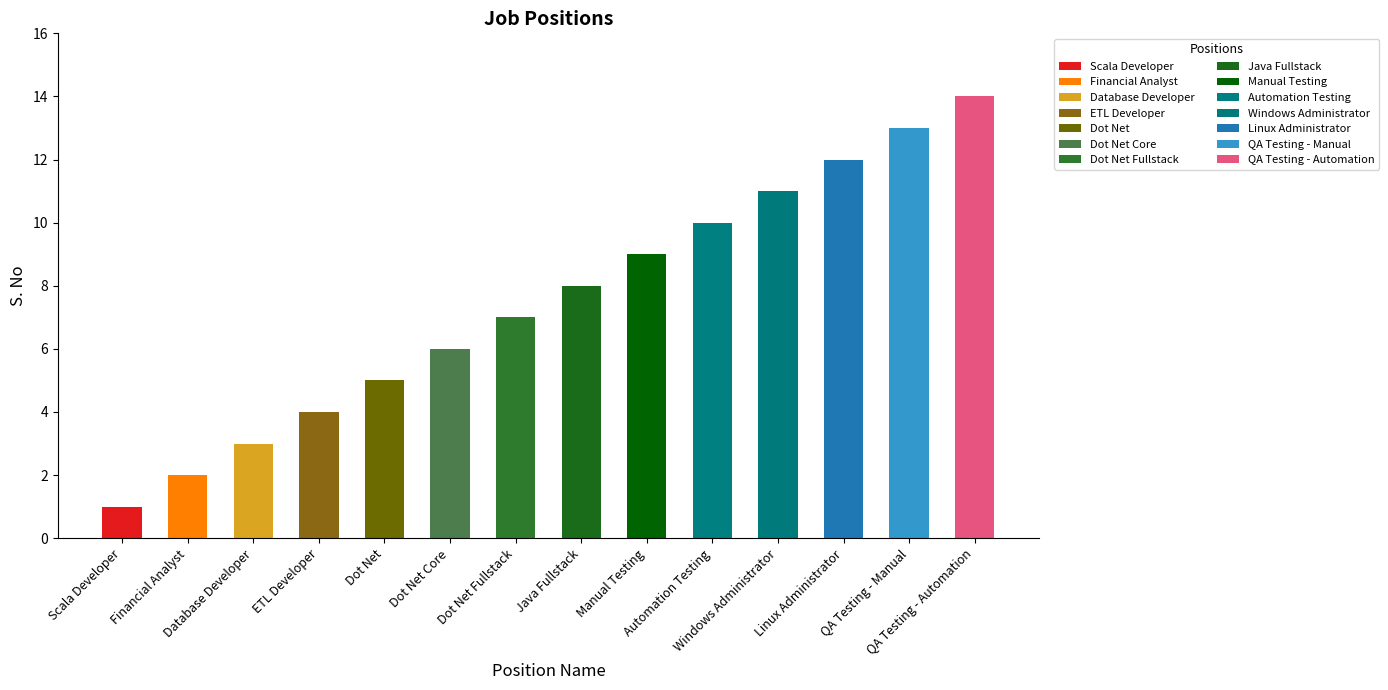

Which label corresponds to the smallest value in the chart?

Scala Developer